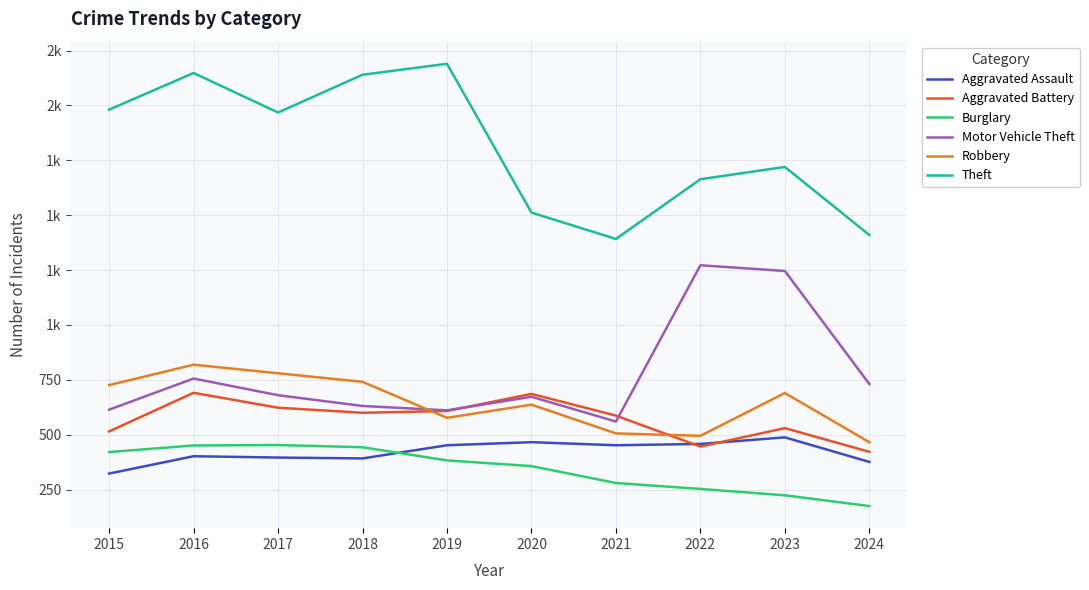

What is the difference between the second highest and second lowest values in the Aggravated Assault series?

90